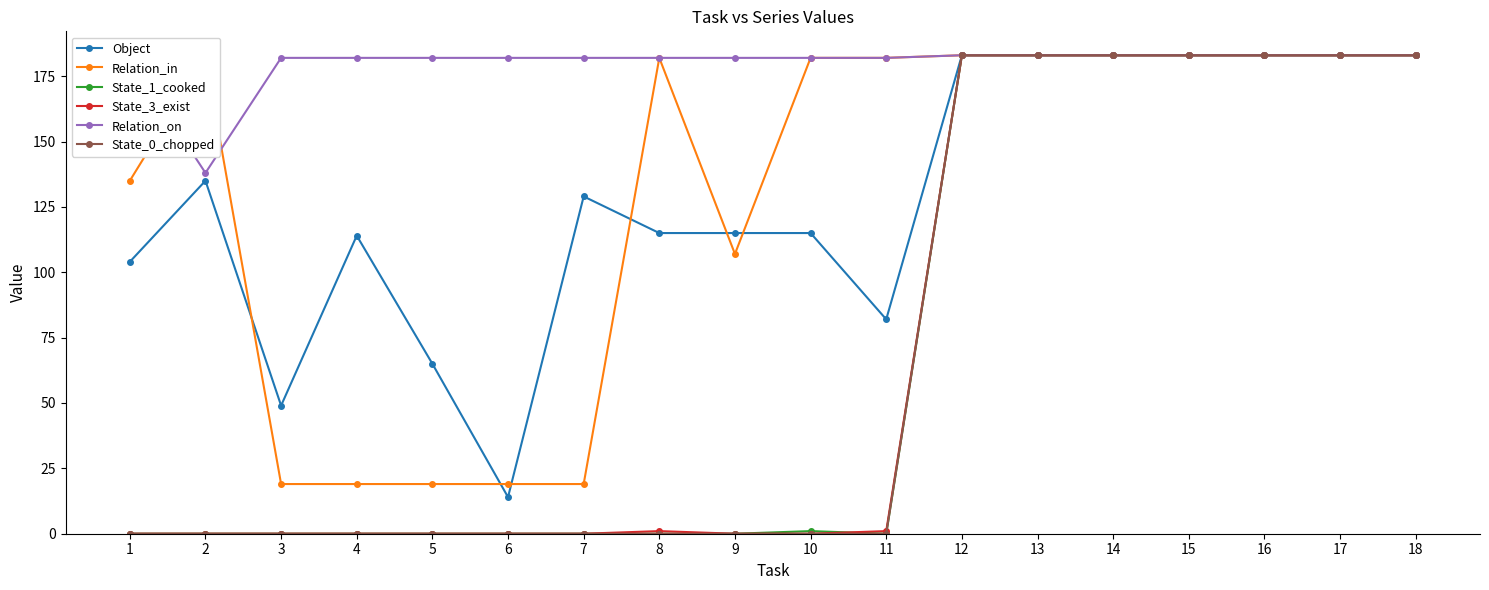

True or false: Relation_in has a value of 34 at 7.

False